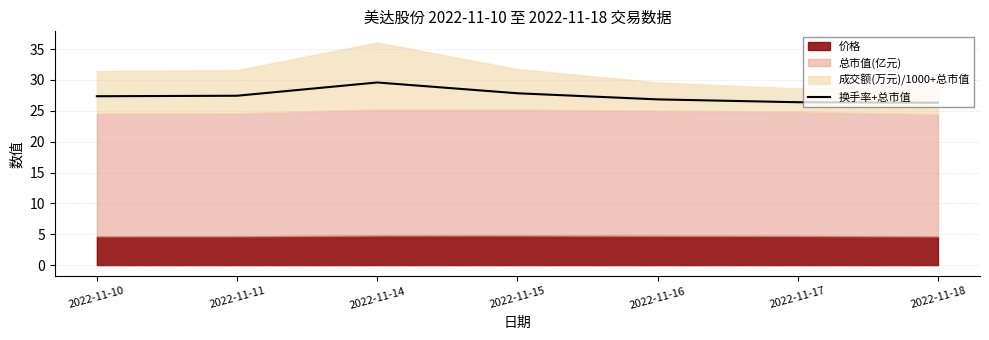

What is the approximate value at 2022-11-10?

27.4